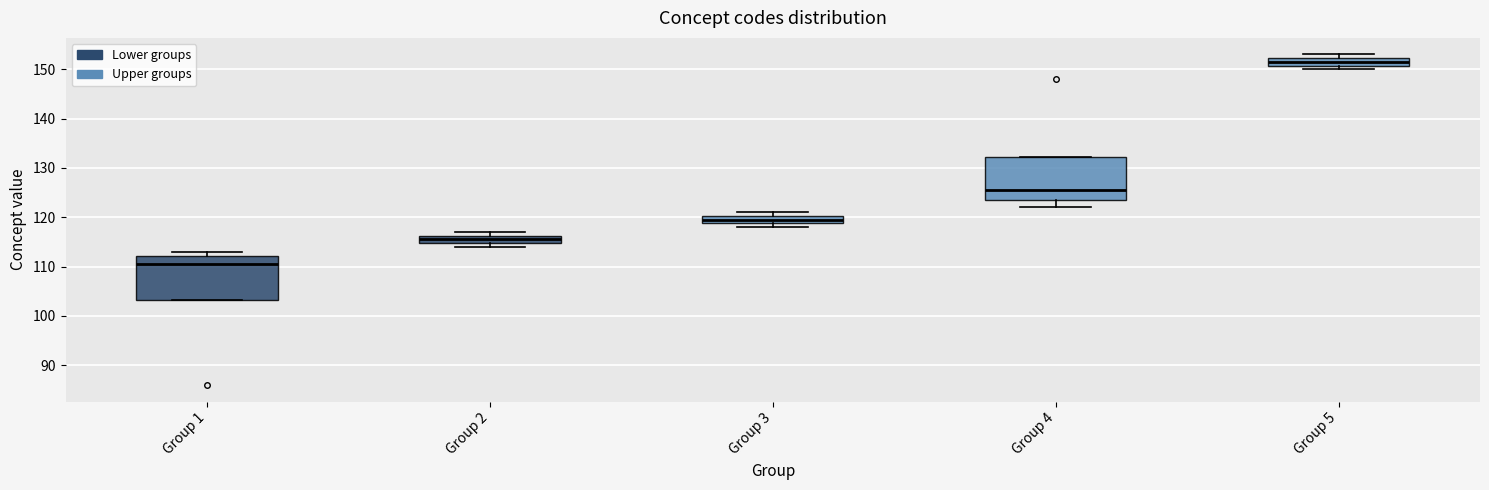

Reading left to right, transcribe this box plot: for each box, give where its median line is, the range the box spans, and where its two whiskers end, as read against the y-axis. The values are not printed on the chart, so give them approximately, as read against the axis.

Group 1: median 111, box 103 to 112, whiskers 103 to 113
Group 2: median 116 (inside the box), box 115 to 116, whiskers 114 to 117
Group 3: median 120 (inside the box), box 119 to 120, whiskers 118 to 121
Group 4: median 126, box 124 to 132, whiskers 122 to 132
Group 5: median 152 (inside the box), box 151 to 152, whiskers 150 to 153